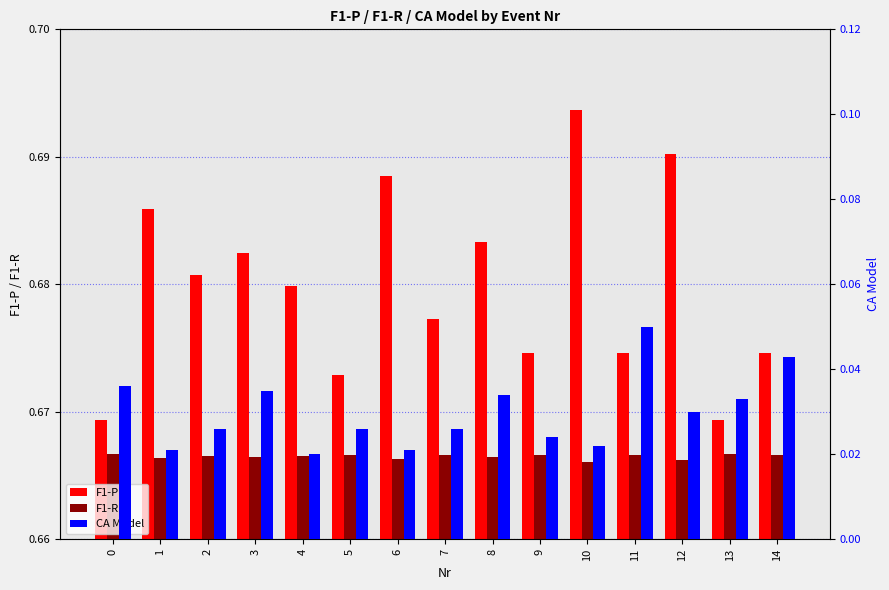

Which series has the largest total across all categories?

F1-P